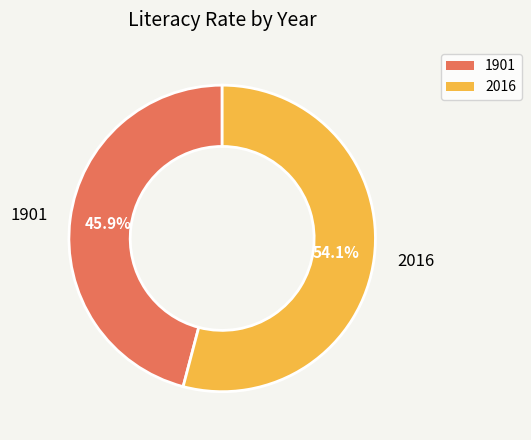

What percentage is NOT represented by 2016?

45.9%